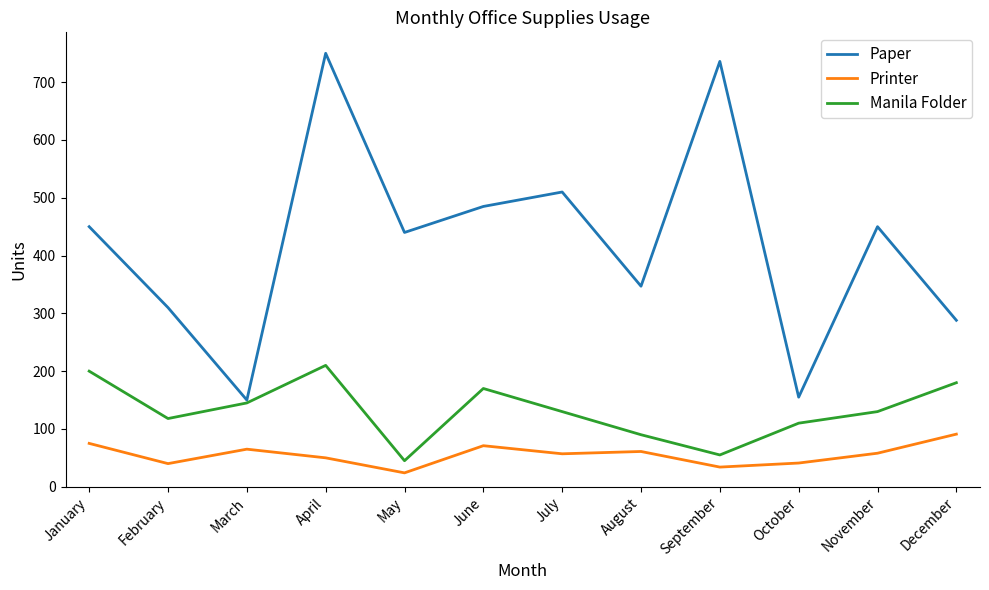

Which series has the largest total across all categories?

Paper